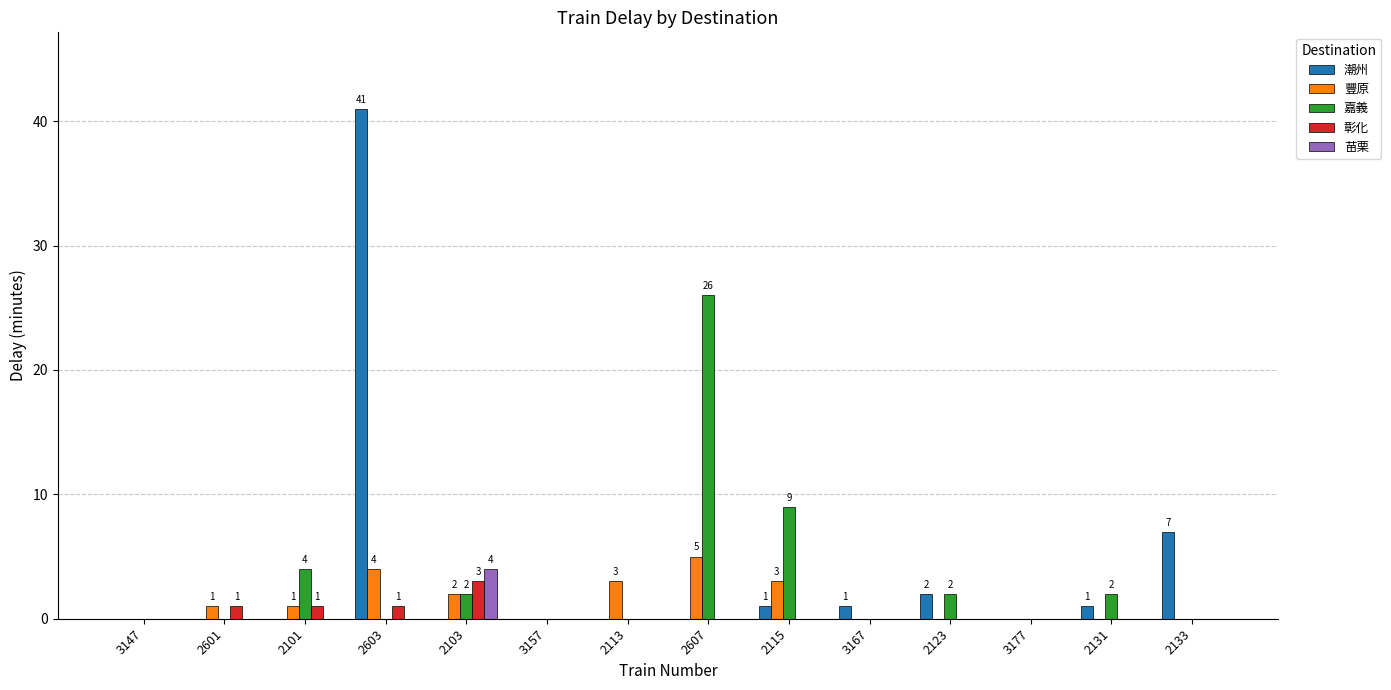

How many data points does each series have?

14